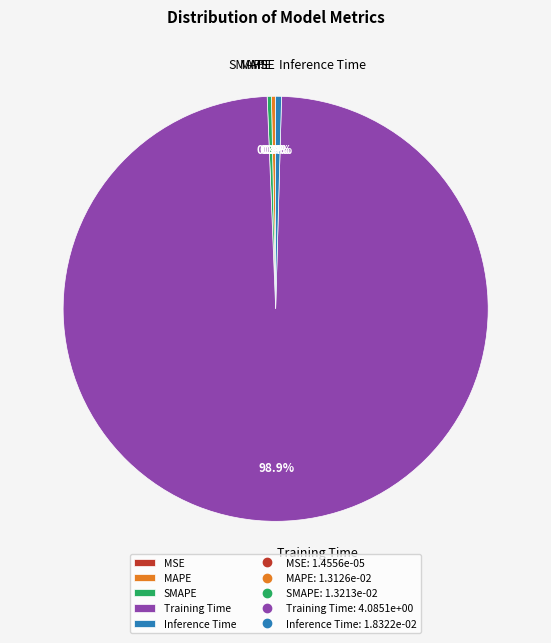

What portion of the pie excludes SMAPE?

99.7%